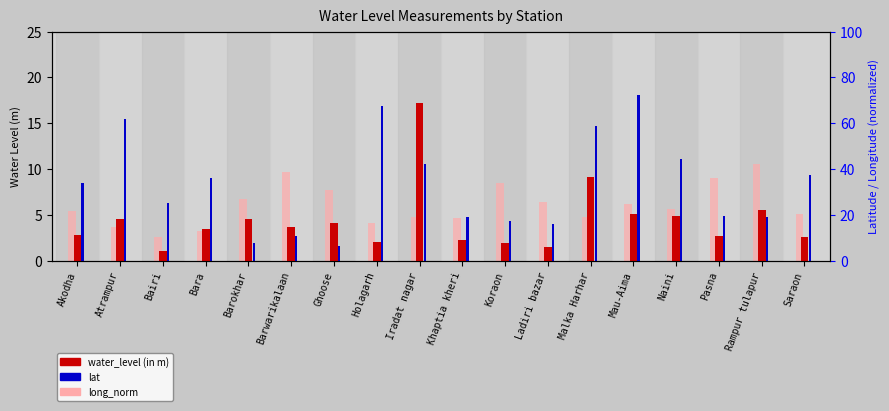

Read the value at Saraon.

2.5